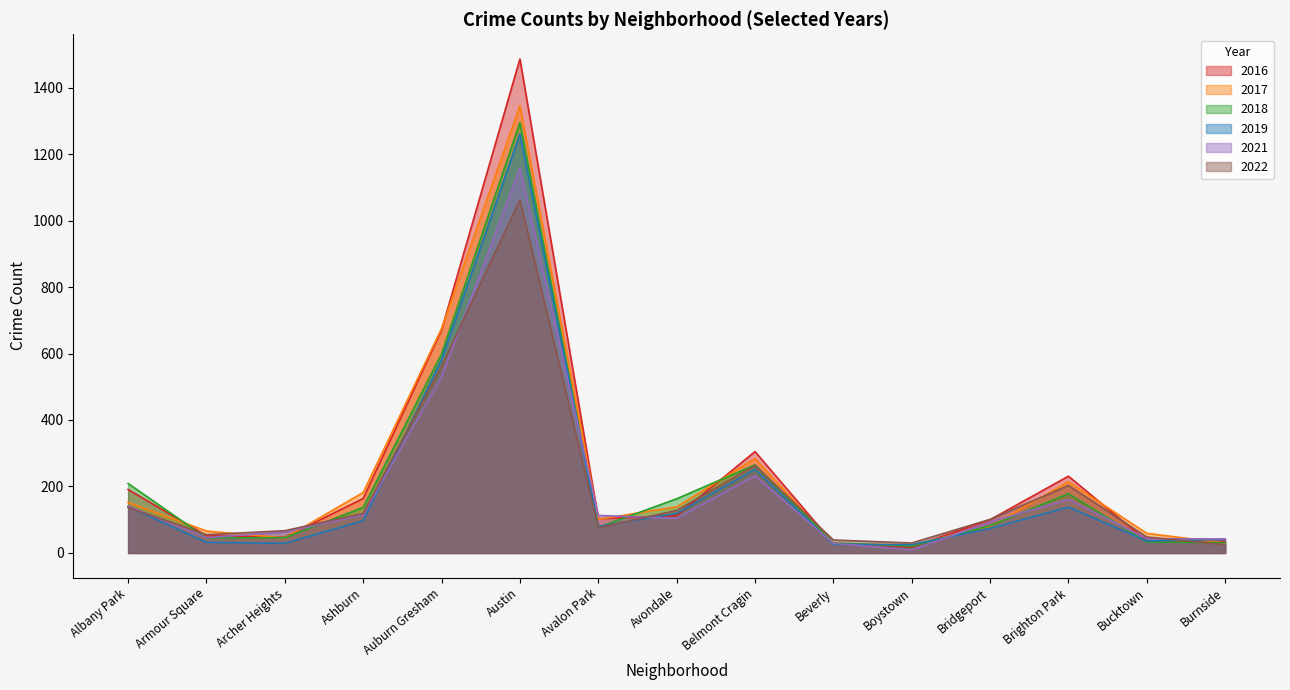

At how many categories does at least one series exceed 1401?

1